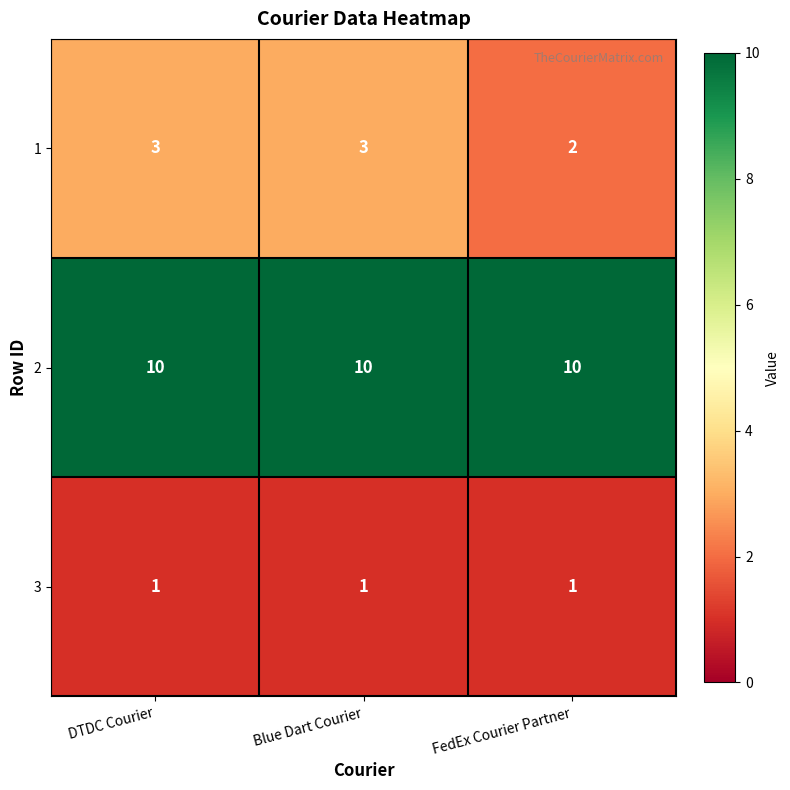

Is it true that 2 equals 4 at Blue Dart Courier?

False